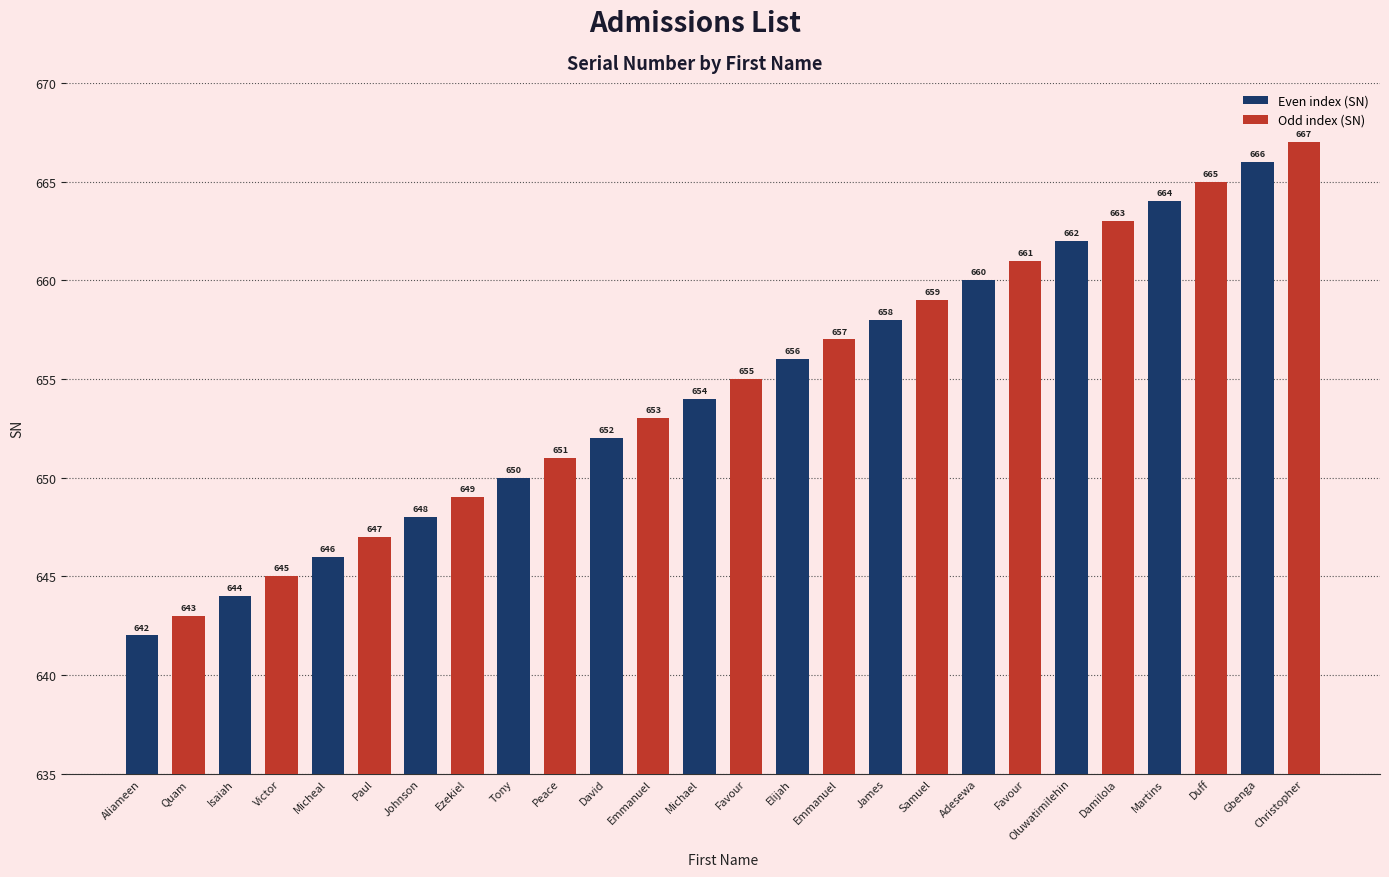

The value at Michael is 654. True or false?

True